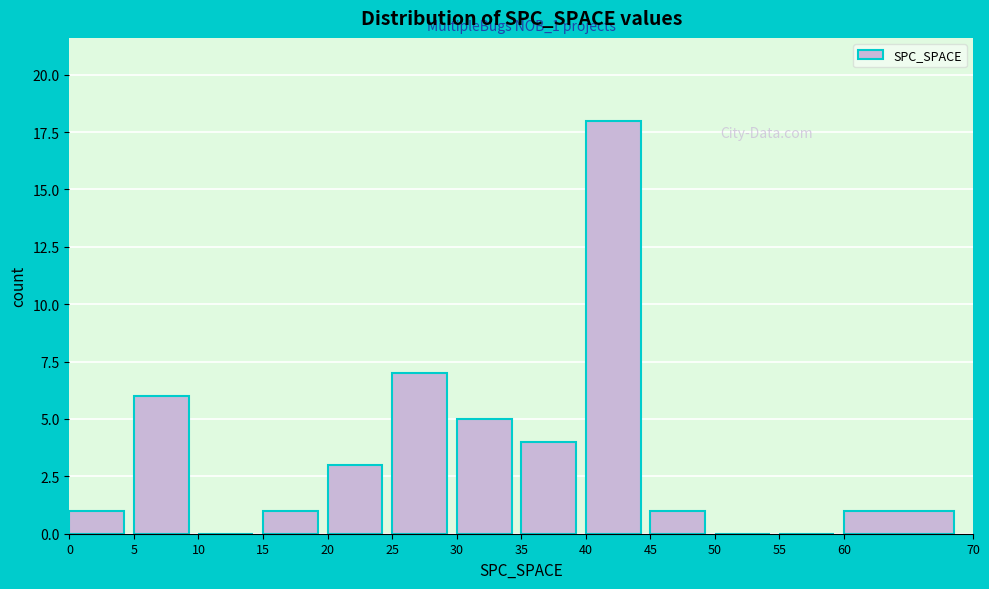

Over which range of the x-axis is the bar tallest?

40 to 45